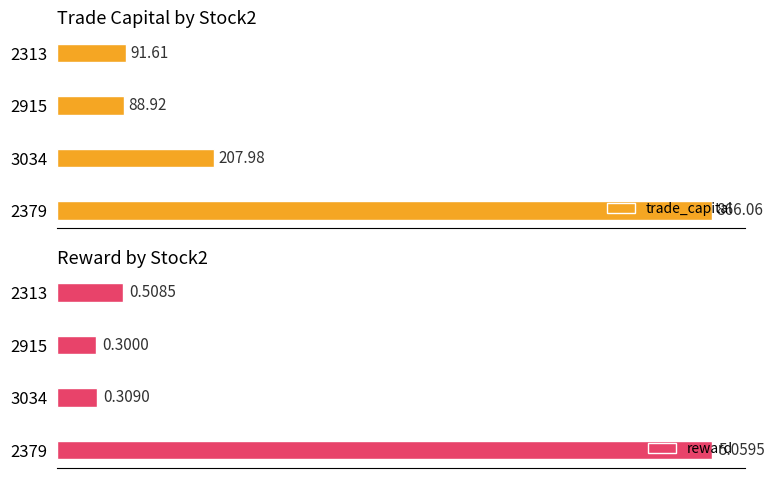

How many bars are there in each group?

2